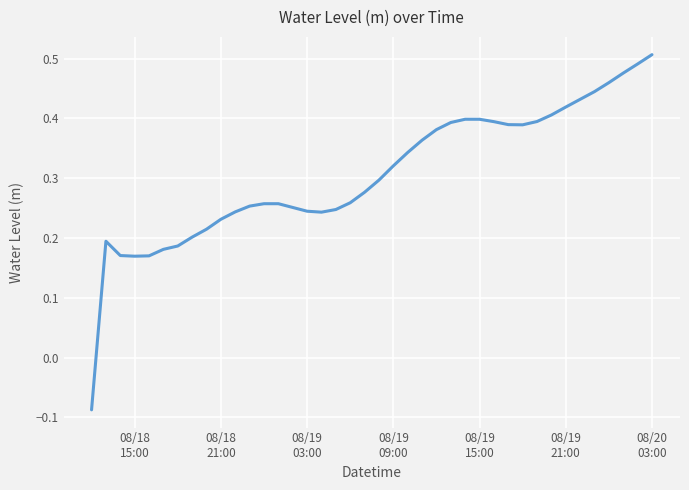

How many lines are shown in the chart?

1